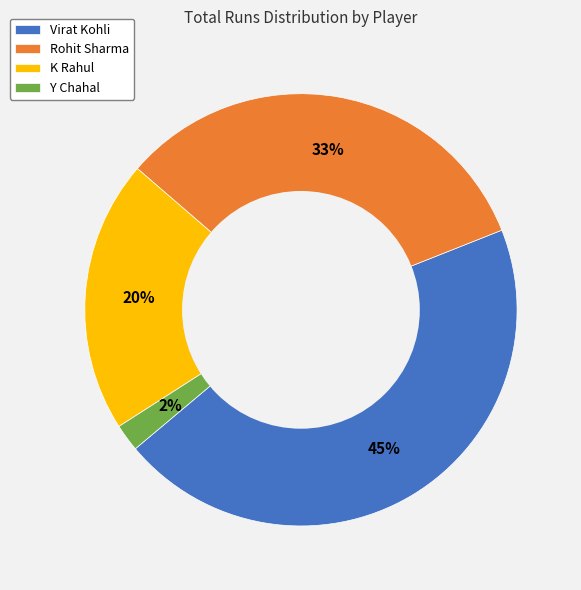

What is the largest slice in the pie chart?

Virat Kohli